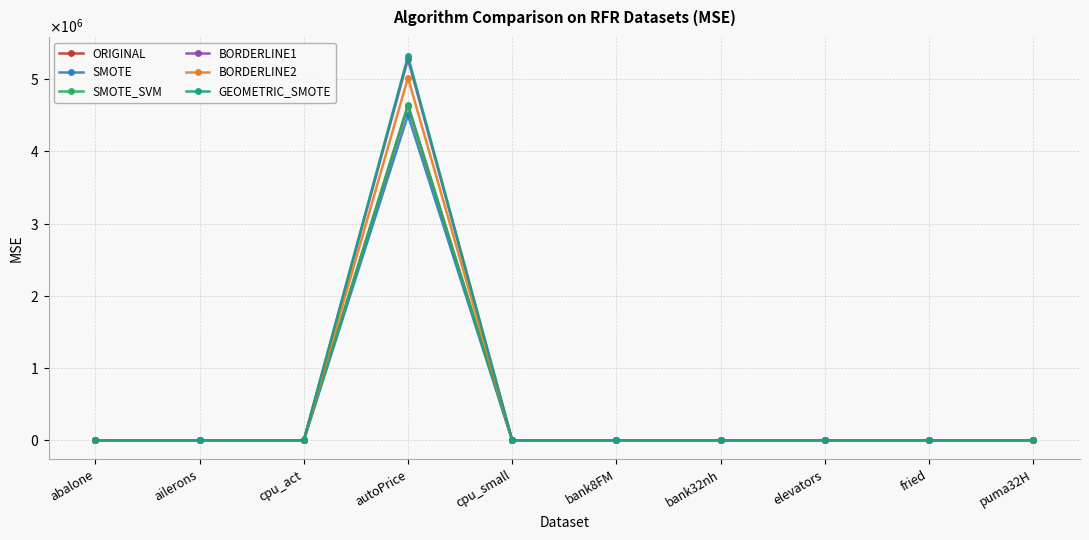

Reading right to left, transcribe all the data shown in this chart.

ORIGINAL: 0.0	5.3	0.0	0.0	0.0	9.8	4631548.4	8.4	0.0	4.7
SMOTE: 0.0	5.9	0.0	0.0	0.0	10.5	4501161.1	8.9	0.0	5.2
SMOTE_SVM: 0.0	5.7	0.0	0.0	0.0	10.7	4644251.5	8.8	0.0	4.8
BORDERLINE1: 0.0	5.5	0.0	0.0	0.0	9.8	5275493.7	8.4	0.0	4.7
BORDERLINE2: 0.0	5.6	0.0	0.0	0.0	9.7	5017059.8	8.4	0.0	4.7
GEOMETRIC_SMOTE: 0.0	7.5	0.0	0.0	0.0	10.6	5316346.5	8.6	0.0	5.0